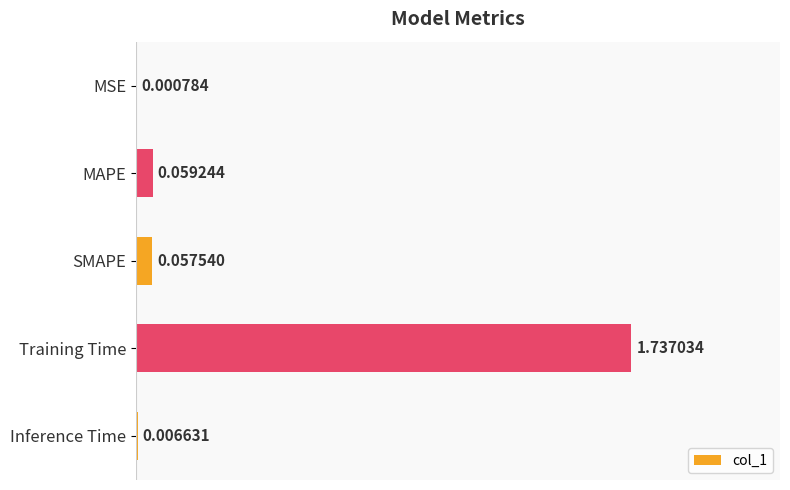

Which category has the highest value across all series?

Training Time